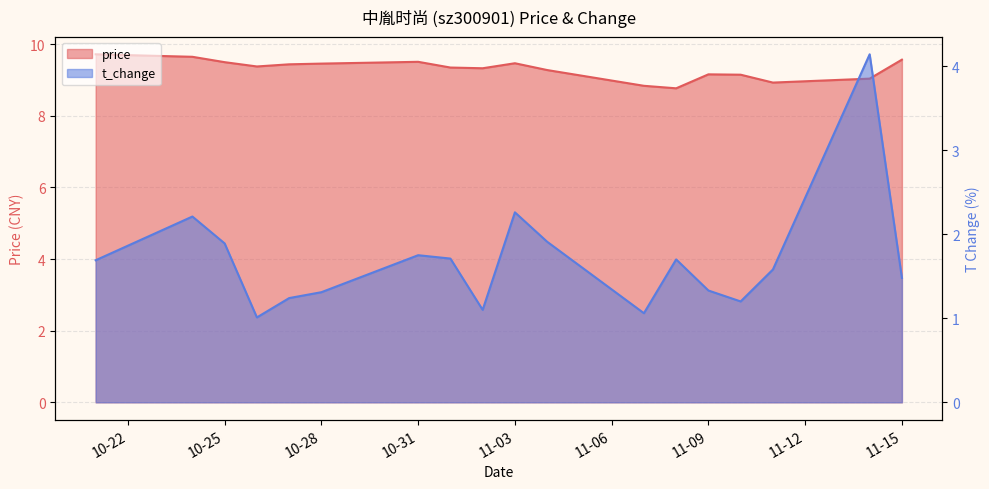

What is the maximum value shown in the chart?

9.7